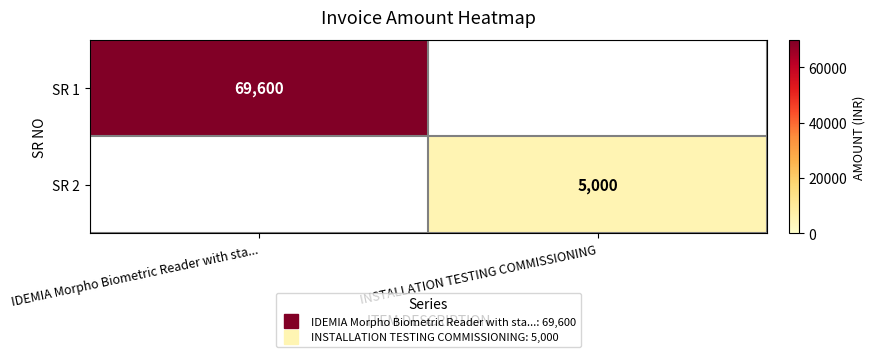

Rank the categories by SR 2 value from highest to lowest.

IDEMIA Morpho Biometric Reader with sta..., INSTALLATION TESTING COMMISSIONING